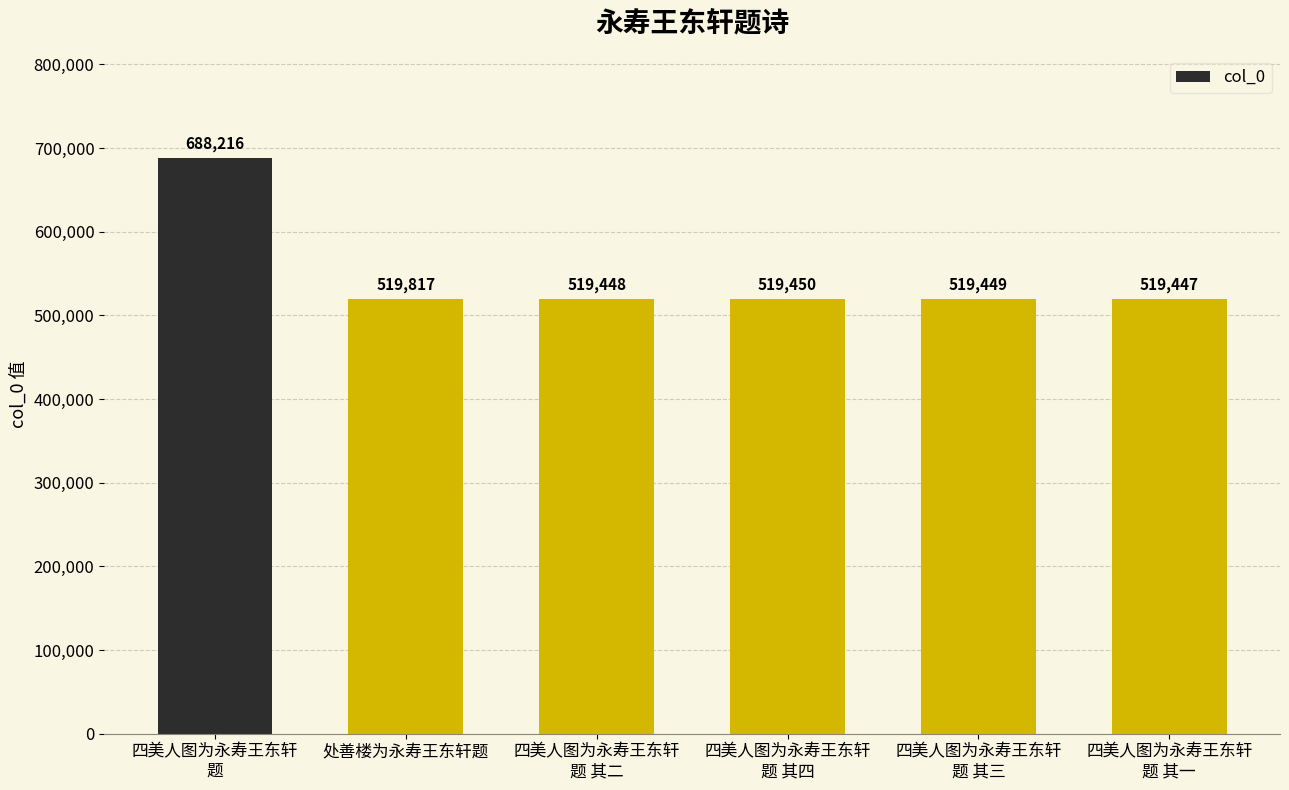

Is it true that the value at 处善楼为永寿王东轩题 is 519817?

True